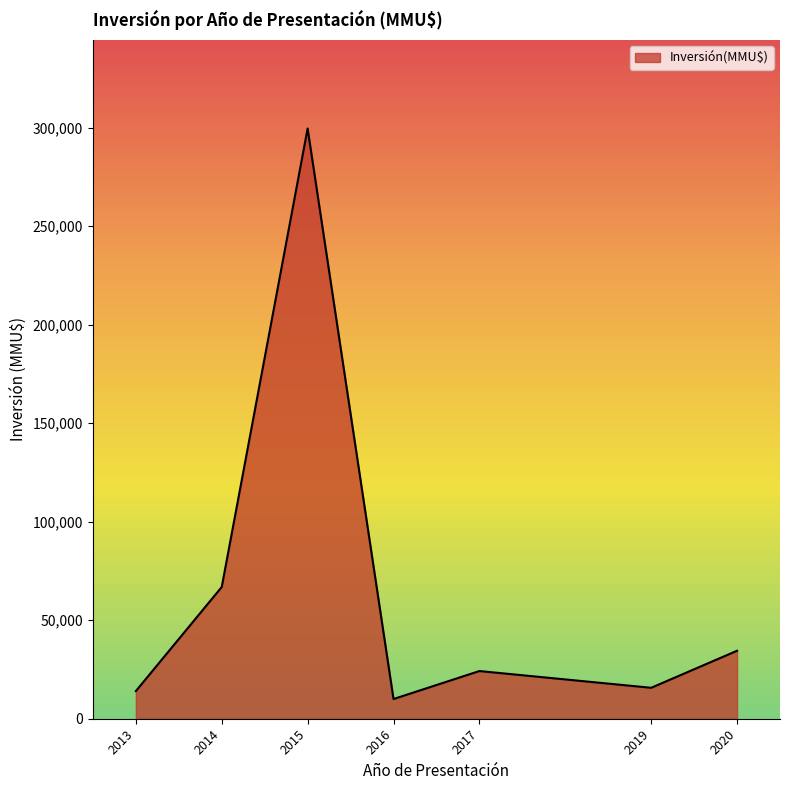

What is the ratio of the value at 2019 to the value at 2013?

1.1